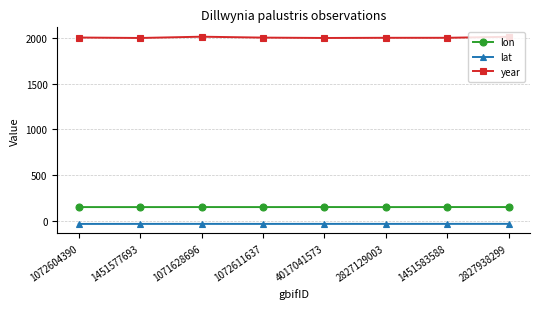

What is the maximum value for lon?

148.6